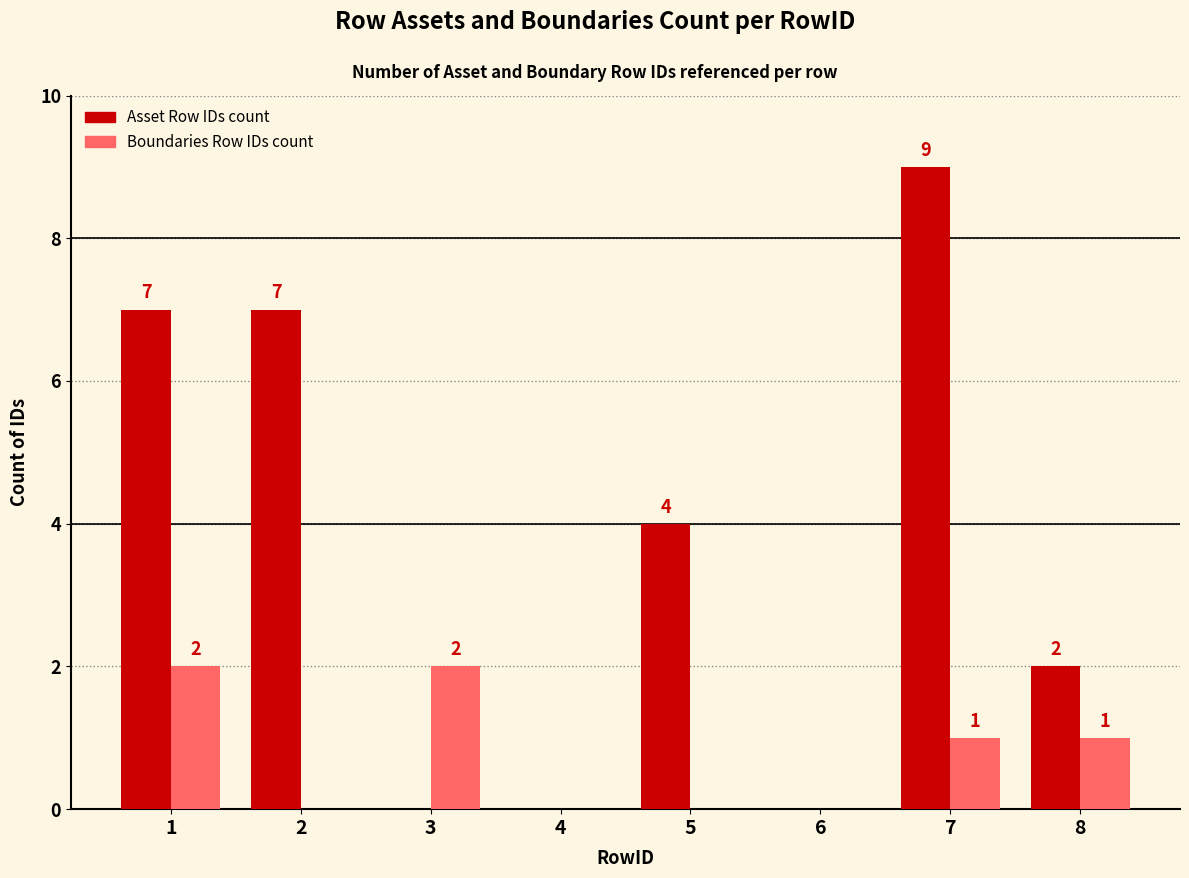

Count the Asset Row IDs count values in the range 0 to 7.

7